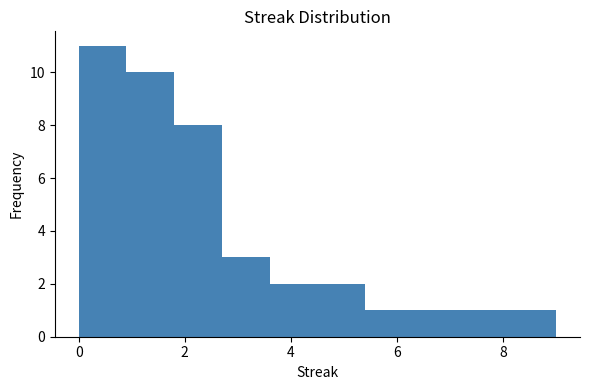

Reading left to right, list every bar in this chart as the range it spans on the x-axis followed by its height. Neither the bar edges nor the heights are printed on the chart, so give them approximately, as read against the axes.

0.0 to 0.9: 11
0.9 to 1.8: 10
1.8 to 2.7: 8
2.7 to 3.6: 3
3.6 to 4.5: 2
4.5 to 5.4: 2
5.4 to 6.3: 1
6.3 to 7.2: 1
7.2 to 8.1: 1
8.1 to 9.0: 1